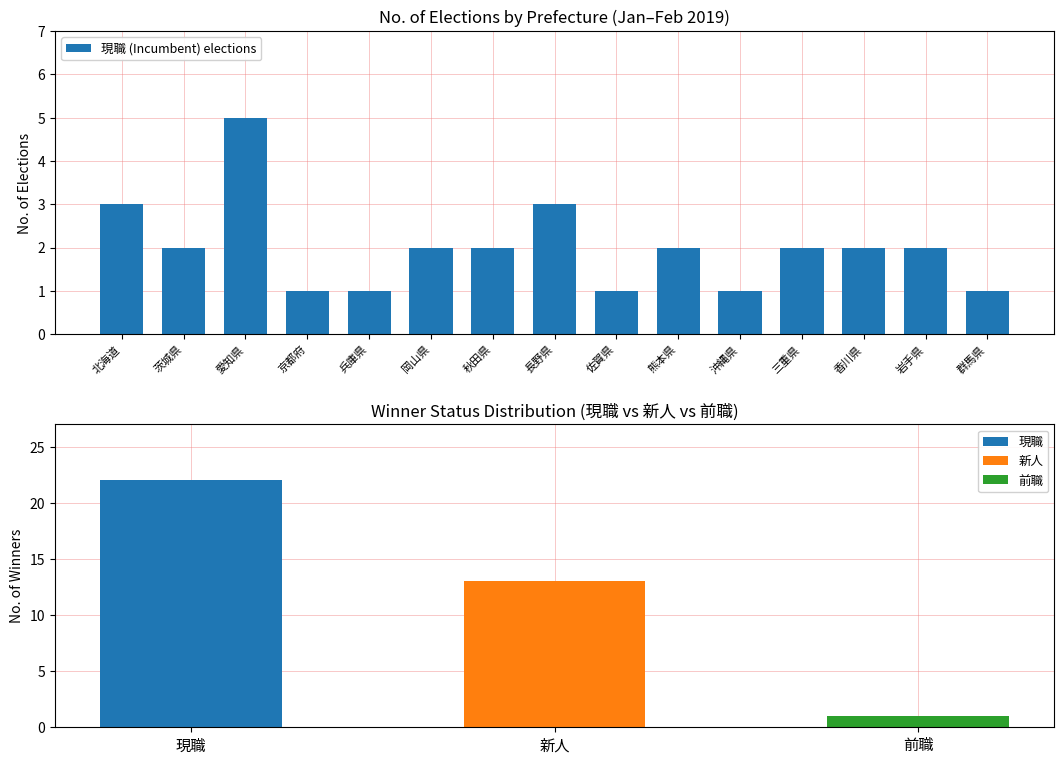

What is the maximum value shown in the chart?

5